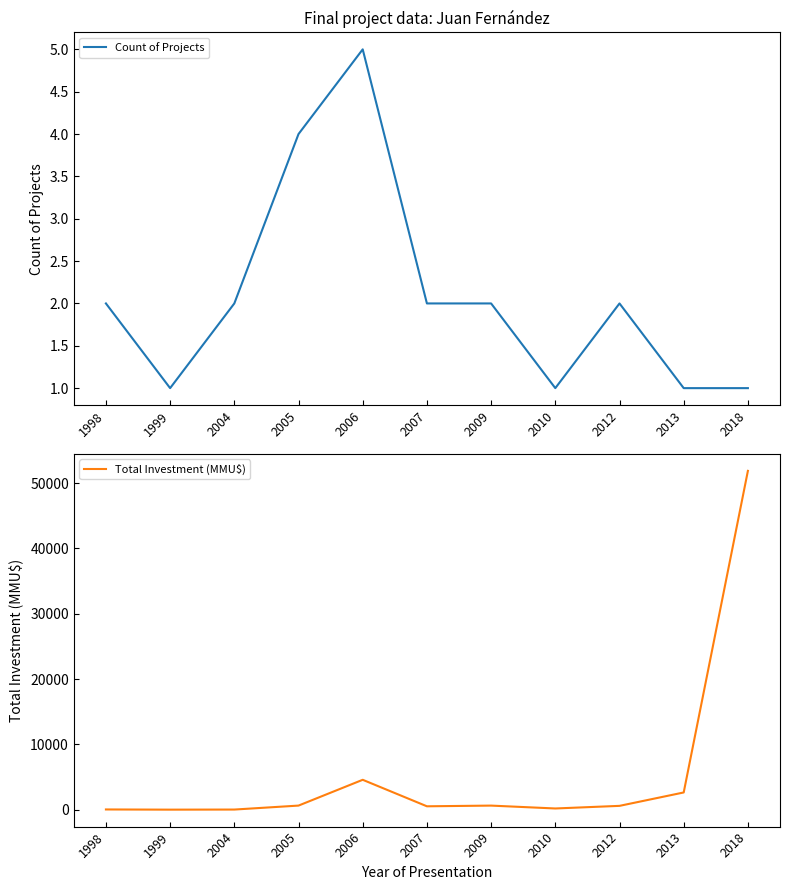

How many values in the Count of Projects series are below 2?

4